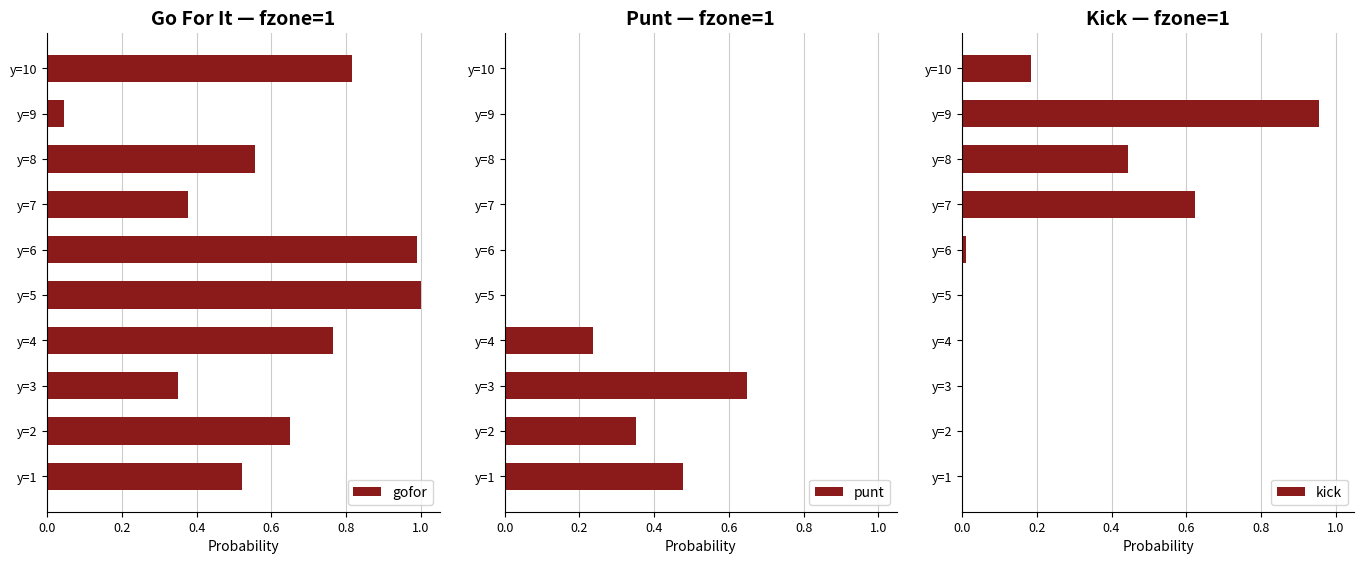

What is the sum of the gofor values at y=8 and y=3?

0.9